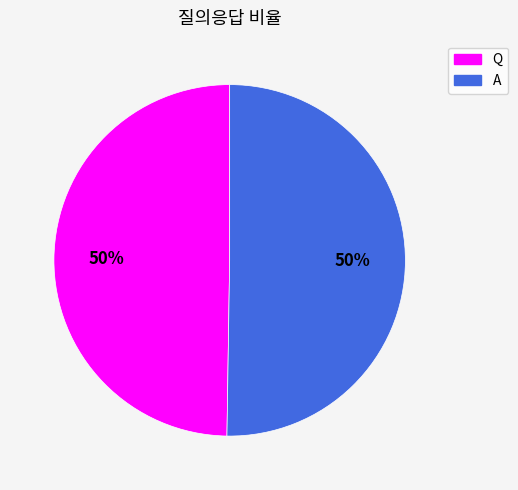

Approximately how many times larger is the value at Q compared to A?

1.0